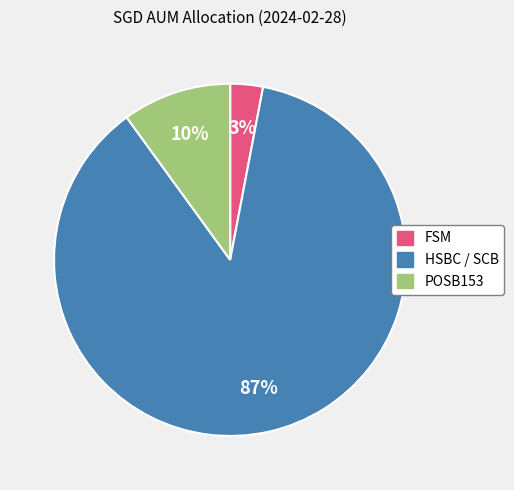

Between HSBC / SCB and POSB153, which is larger?

HSBC / SCB